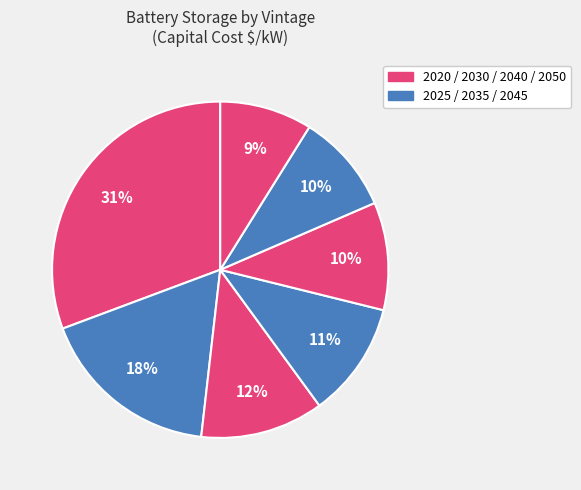

Which category has the smallest portion of the pie?

2050